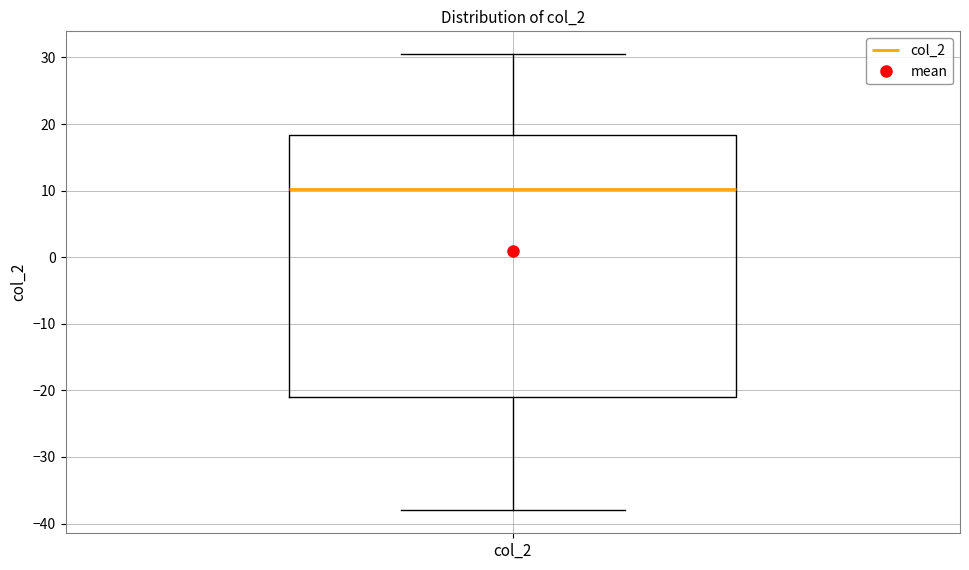

Where is the upper edge of the box for col_2 on the y-axis? The values are not printed on the chart, so give them approximately, as read against the axis.

18